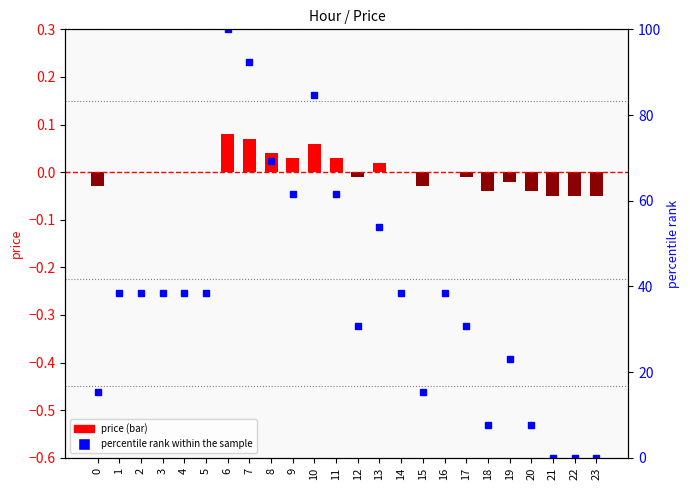

At which label does the data first exceed 0?

6